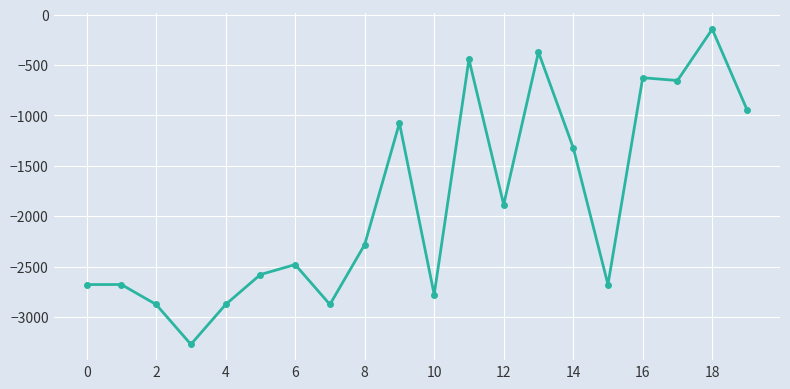

Does the chart display data point markers on the line(s)?

Yes